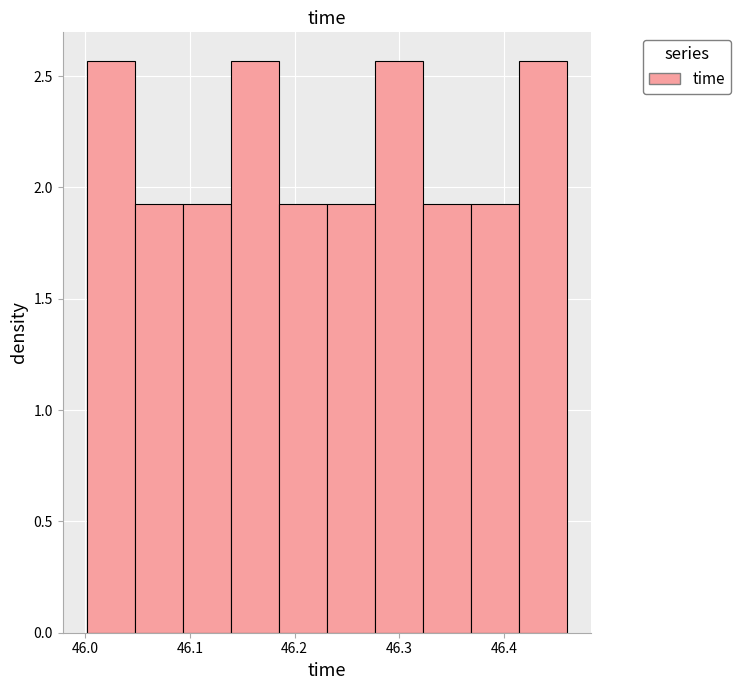

Reading left to right, transcribe this chart: for each bar, give the range it covers on the x-axis and its height. Neither the bar edges nor the heights are printed on the chart, so give them approximately, as read against the axes.

46.00 to 46.05: 2.55
46.05 to 46.09: 1.95
46.09 to 46.14: 1.95
46.14 to 46.18: 2.55
46.18 to 46.23: 1.95
46.23 to 46.28: 1.95
46.28 to 46.32: 2.55
46.32 to 46.37: 1.95
46.37 to 46.41: 1.95
46.41 to 46.46: 2.55